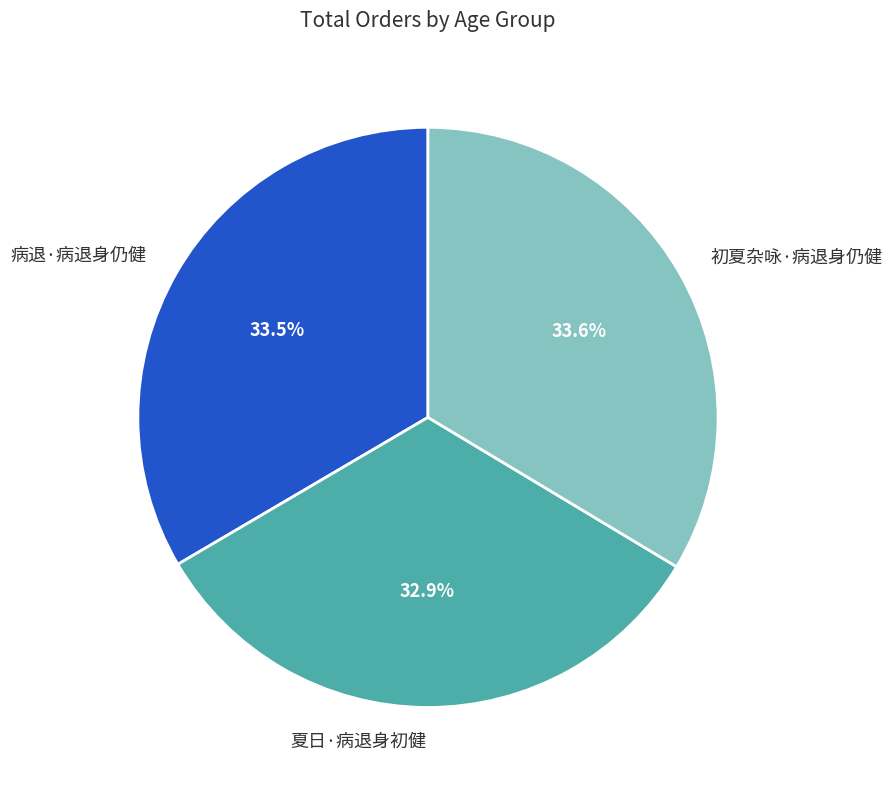

Is the sum of 病退·病退身仍健 and 初夏杂咏·病退身仍健 greater than half?

Yes